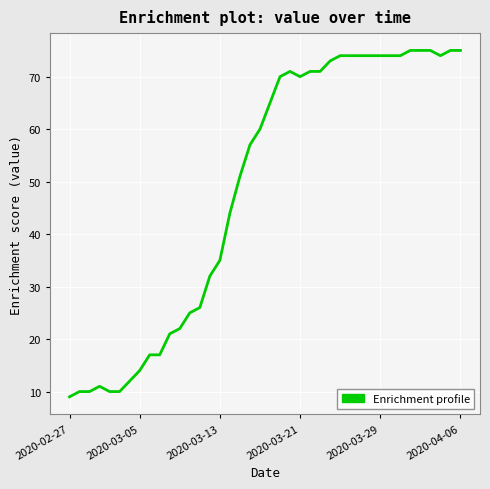

What is the difference between the maximum and minimum values?

66